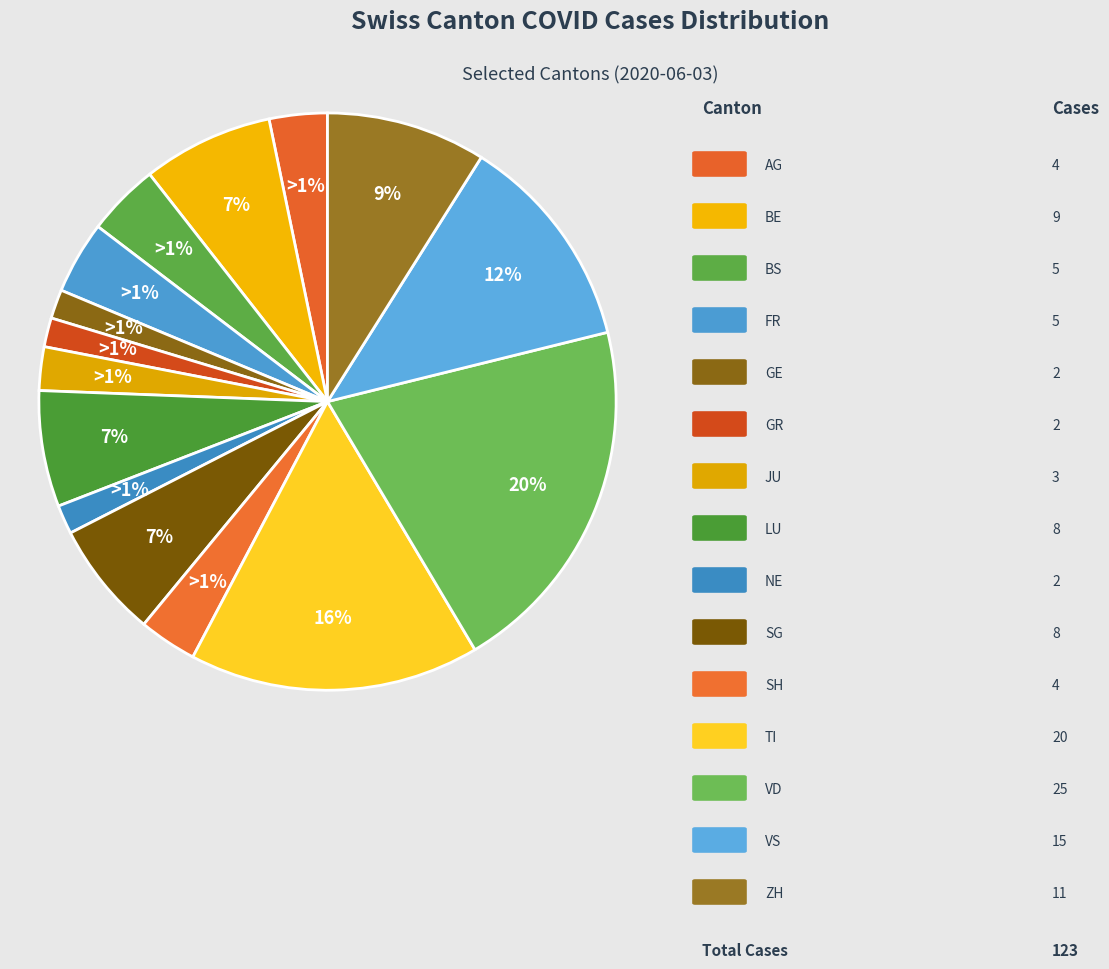

Does GE account for over 50% of the chart?

No